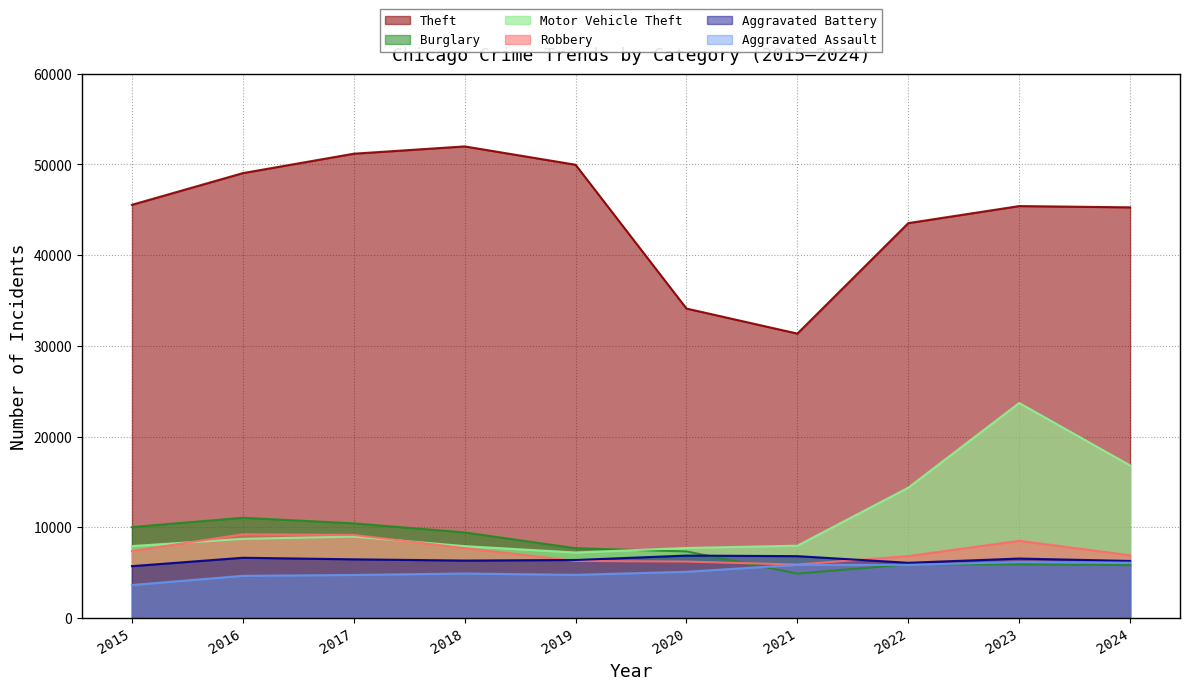

What is the maximum value shown in the chart?

51995